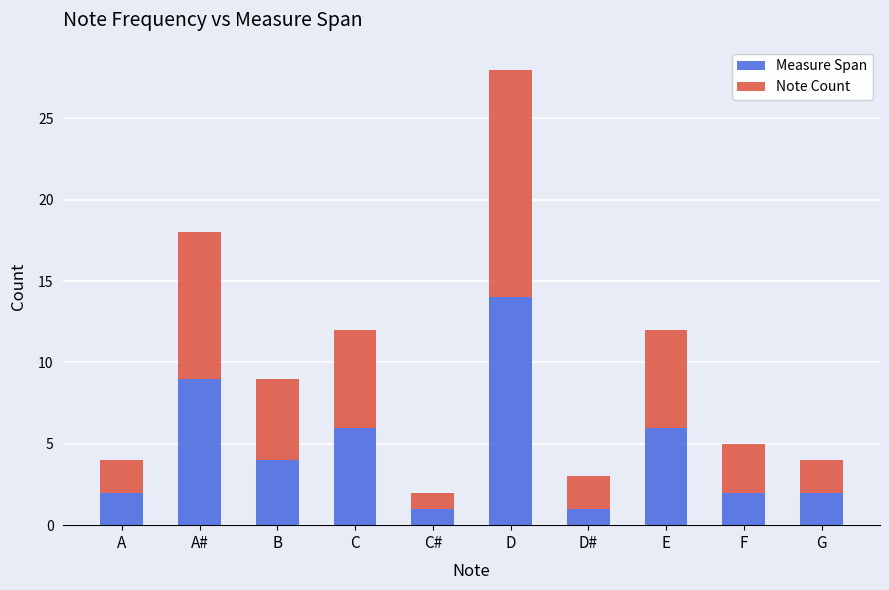

Is it true that Measure Span equals 22 at D?

False